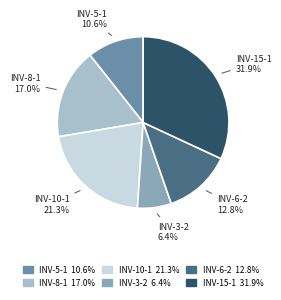

Is it true that INV-3-2 is 6% of the pie?

True